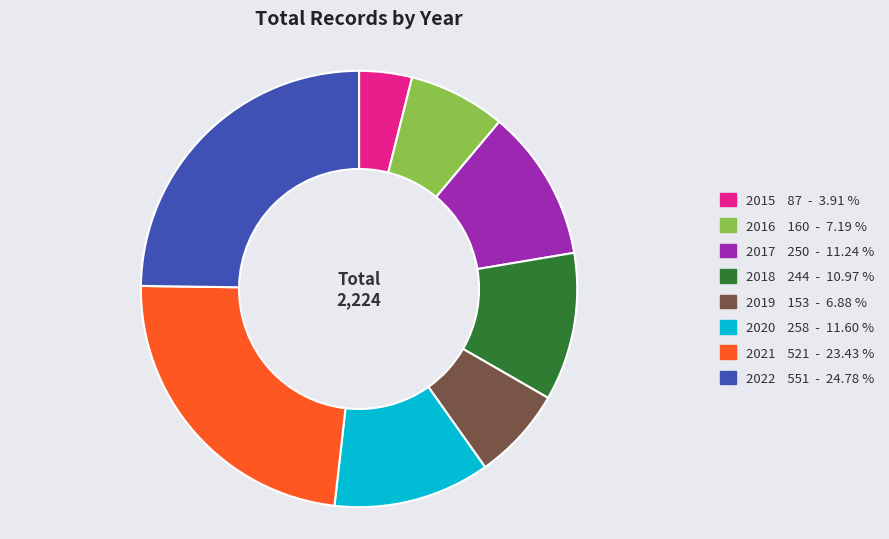

Is the sum of 2022 551 - 24.78 % and 2021 521 - 23.43 % greater than half?

No